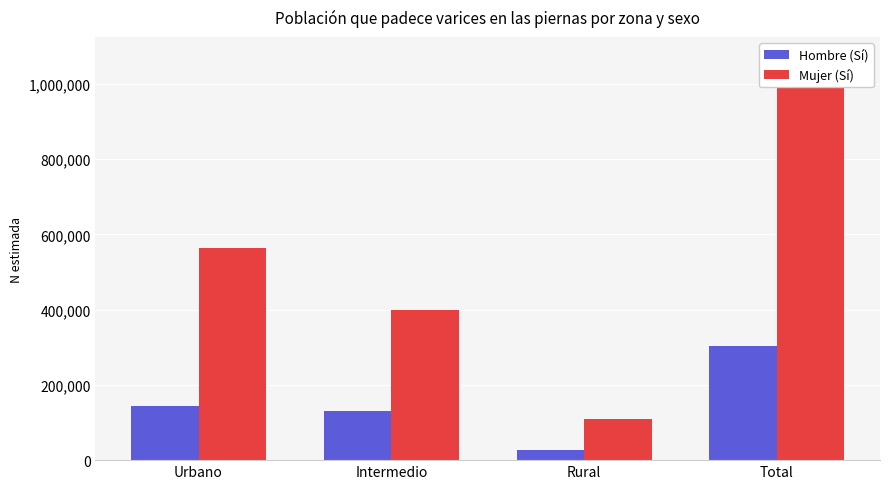

Are the bars grouped side by side (vs. stacked)?

Yes